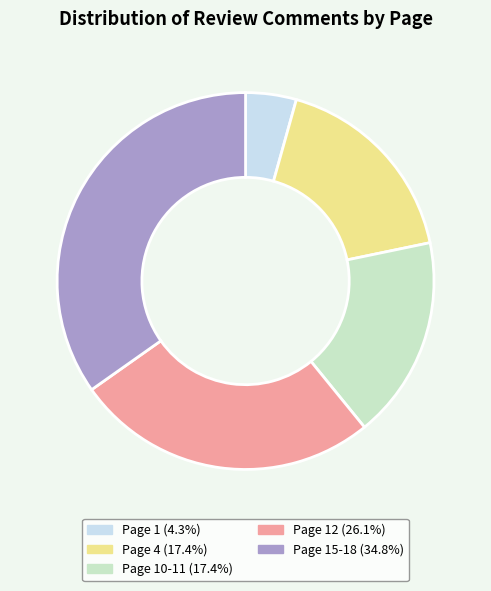

Is there a majority slice in this chart?

No